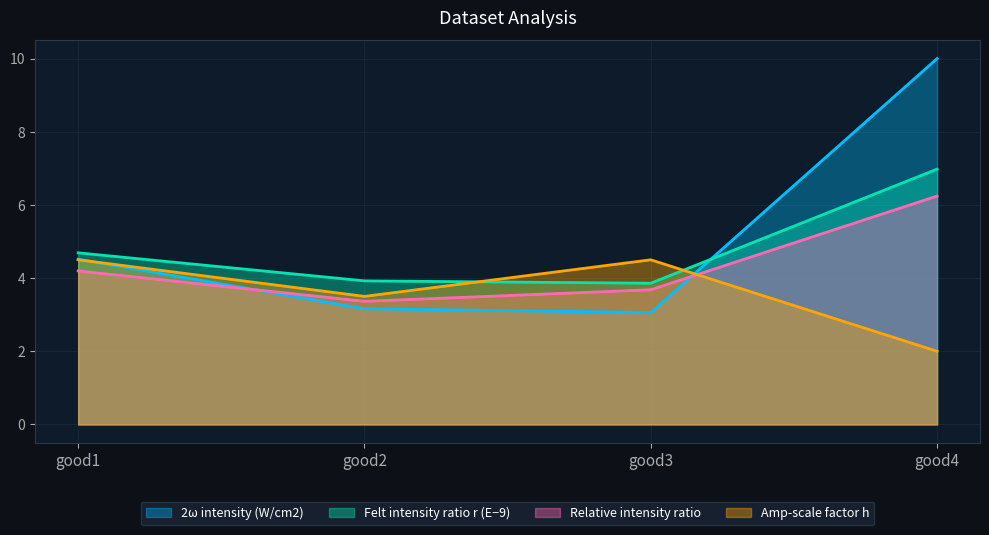

What is the value of the Relative intensity ratio point at the 4th from the left?

6.2